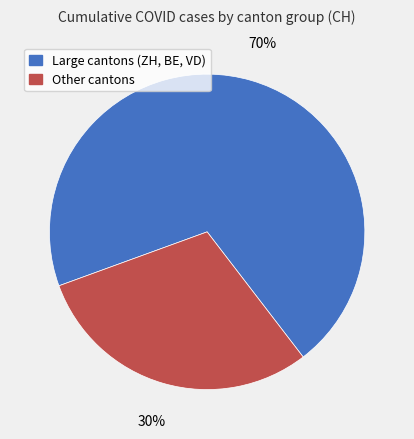

The Large cantons (ZH, BE, VD) slice represents 76% of the pie. True or false?

False